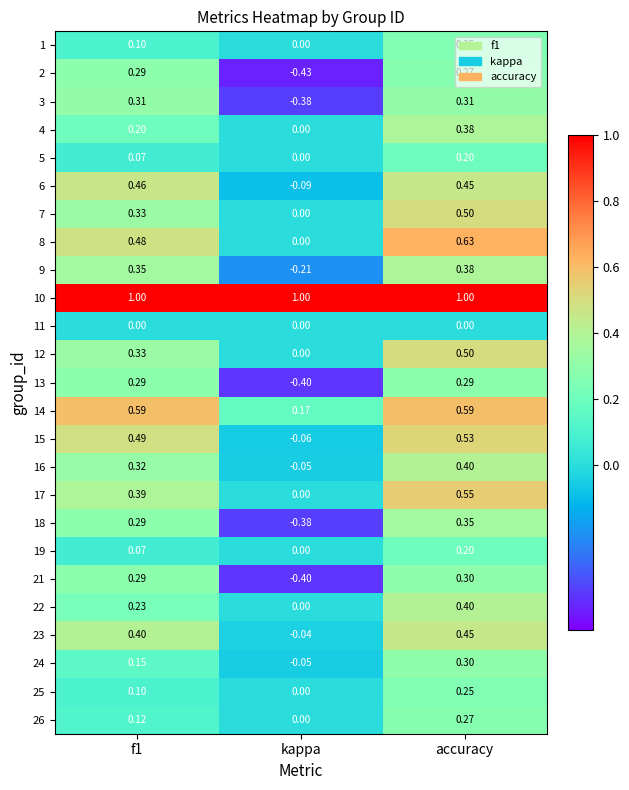

At which label is 7 closest to 0?

kappa